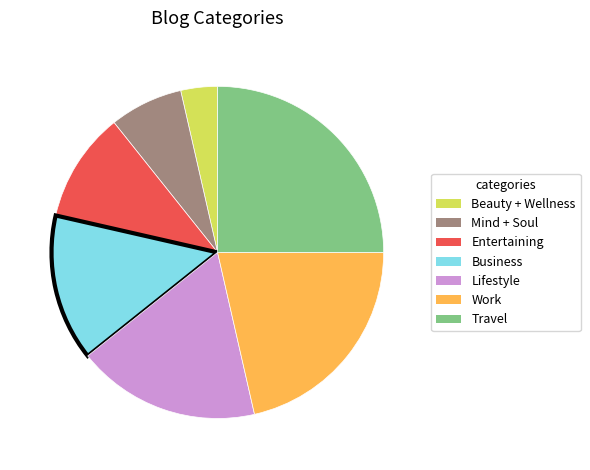

Which category has the biggest portion of the pie?

Travel